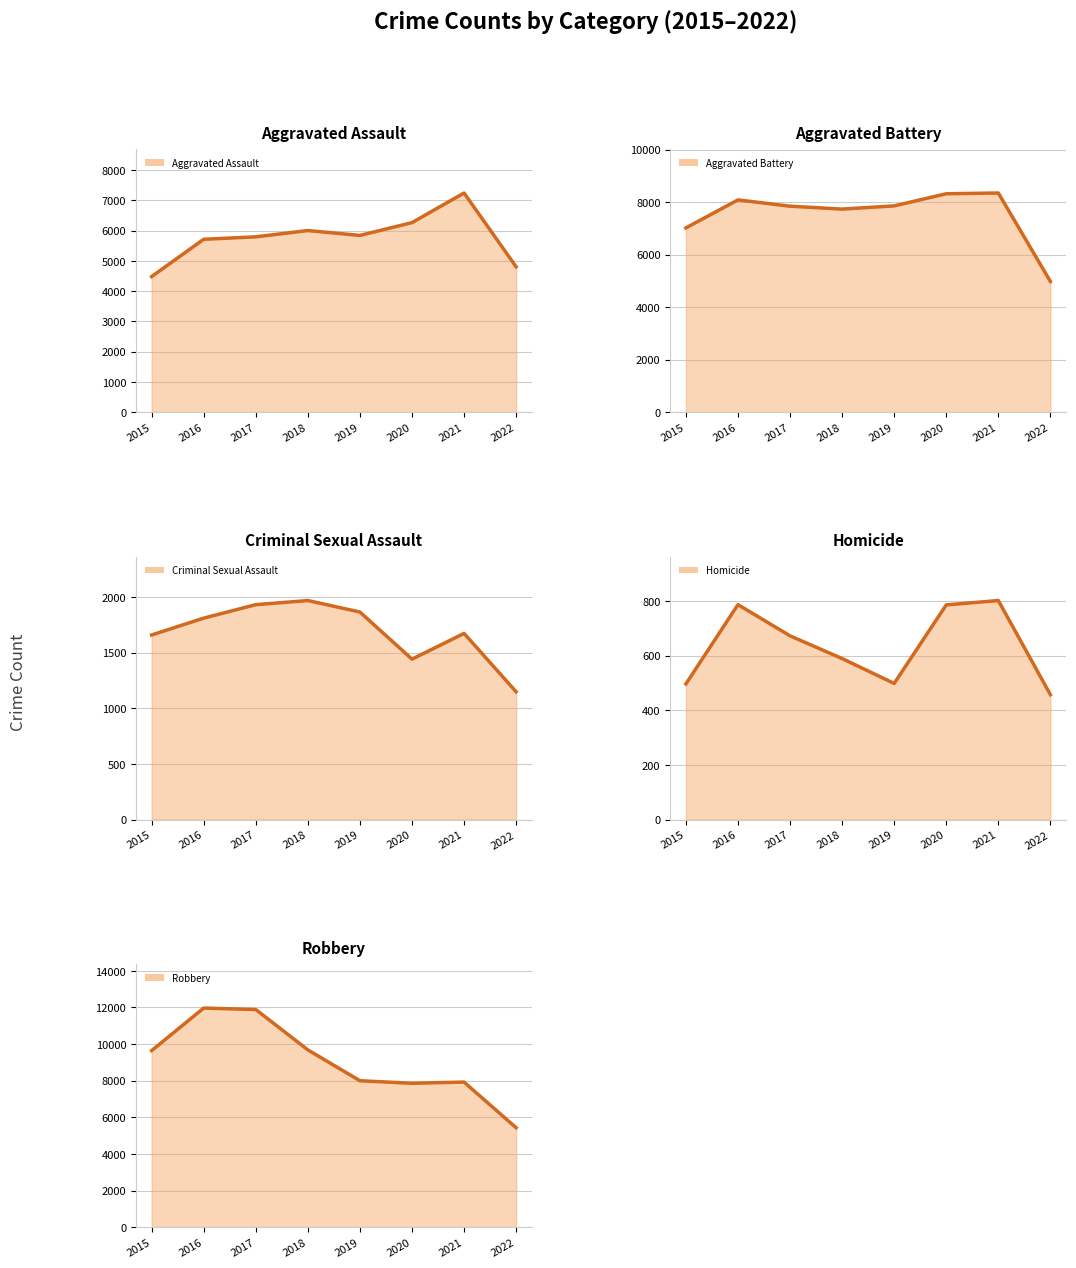

What is the smallest value displayed?

457